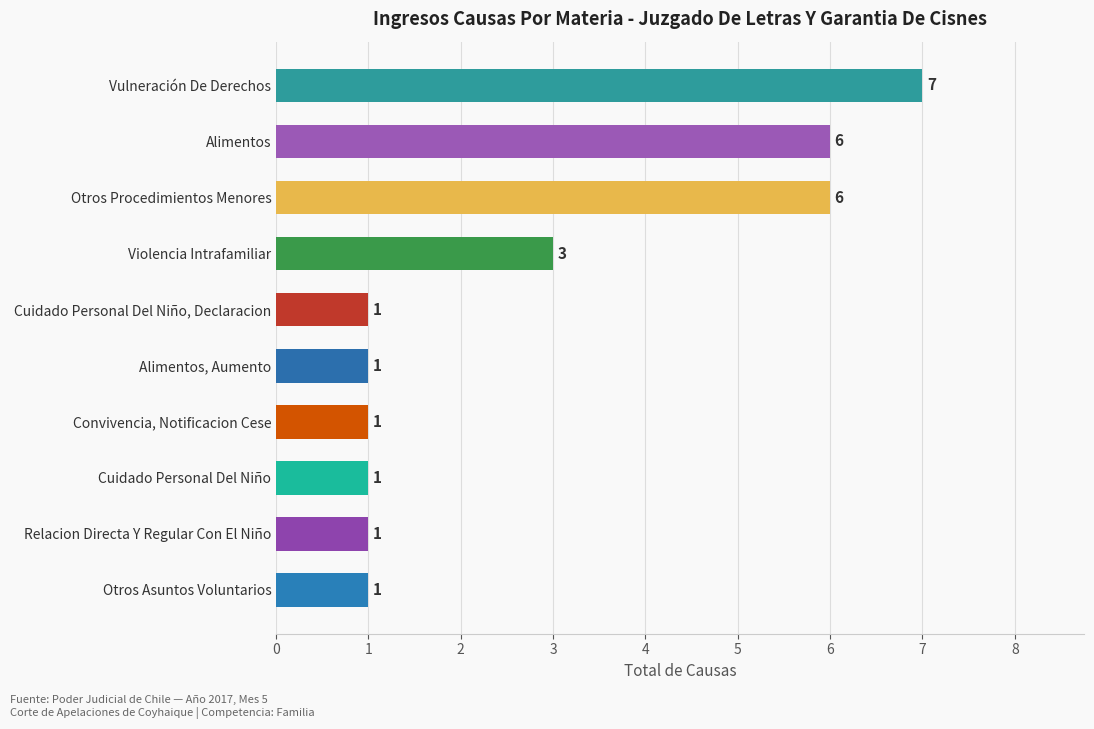

What is the greatest value displayed?

7